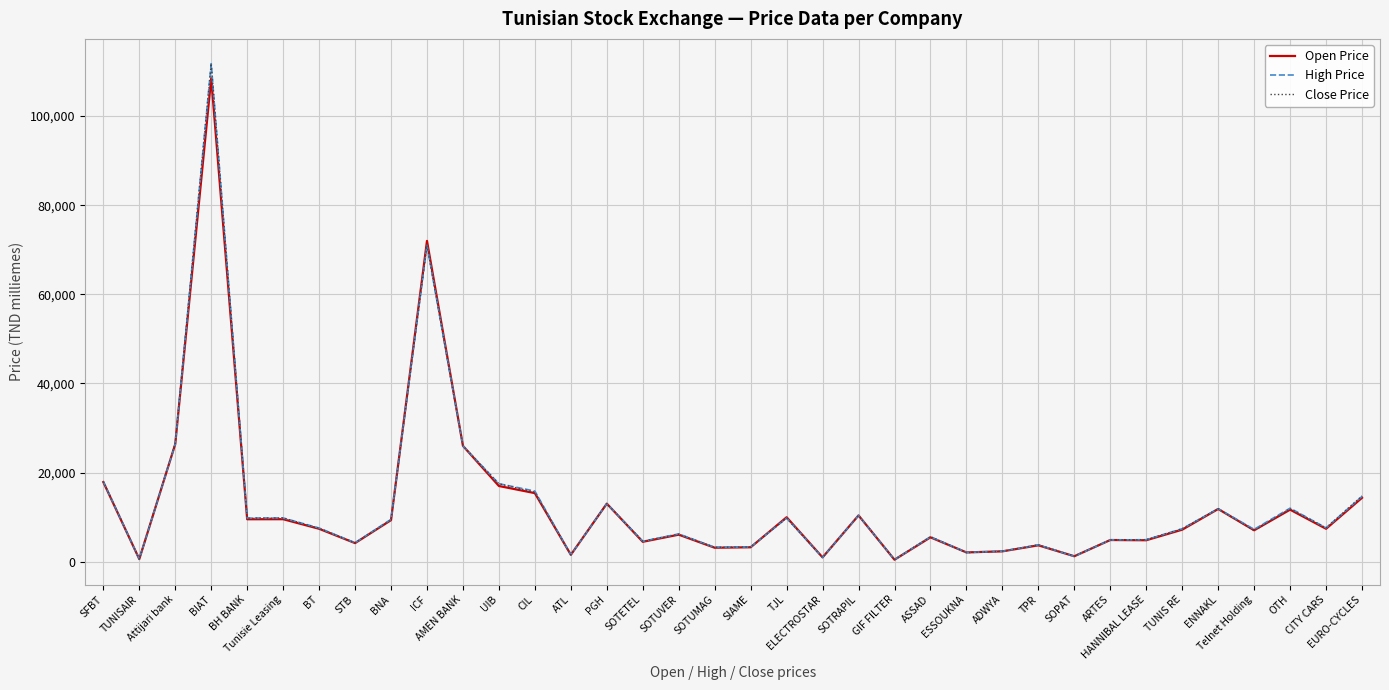

What is the maximum value shown in the chart?

111750